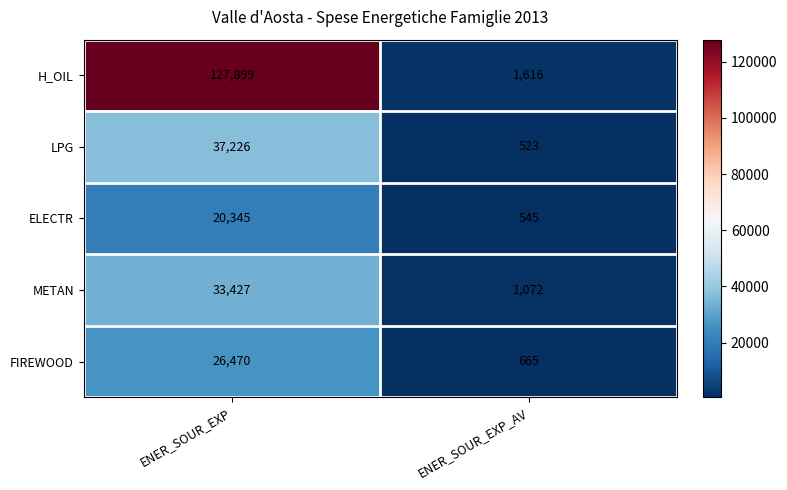

At ENER_SOUR_EXP, list the series in order from largest to smallest.

H_OIL, LPG, METAN, FIREWOOD, ELECTR